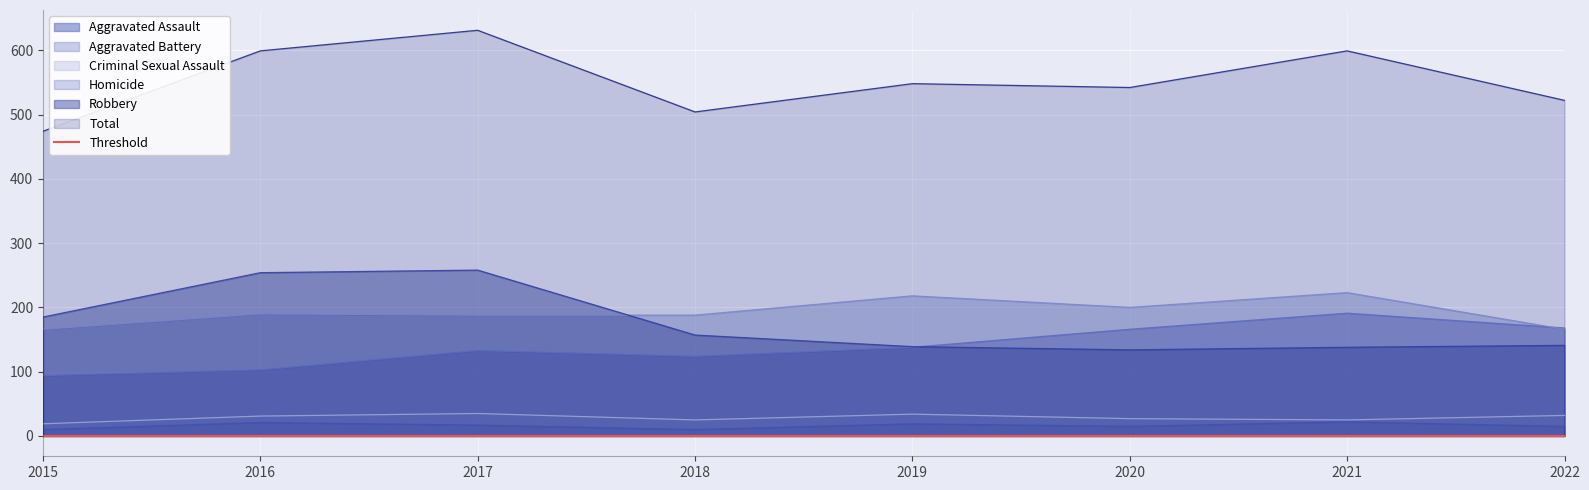

Is it true that Aggravated Battery equals 76 at 2015?

False